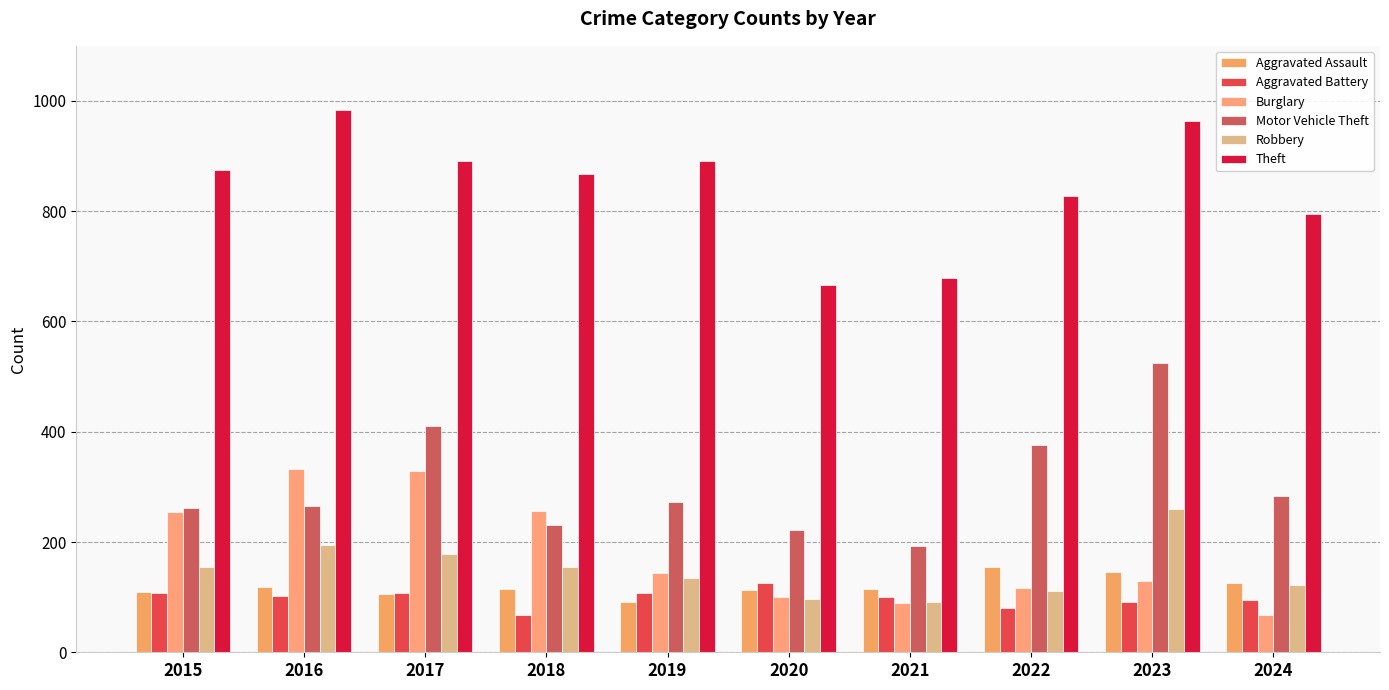

List the series in order of their peak value, lowest first.

Aggravated Battery, Aggravated Assault, Robbery, Burglary, Motor Vehicle Theft, Theft